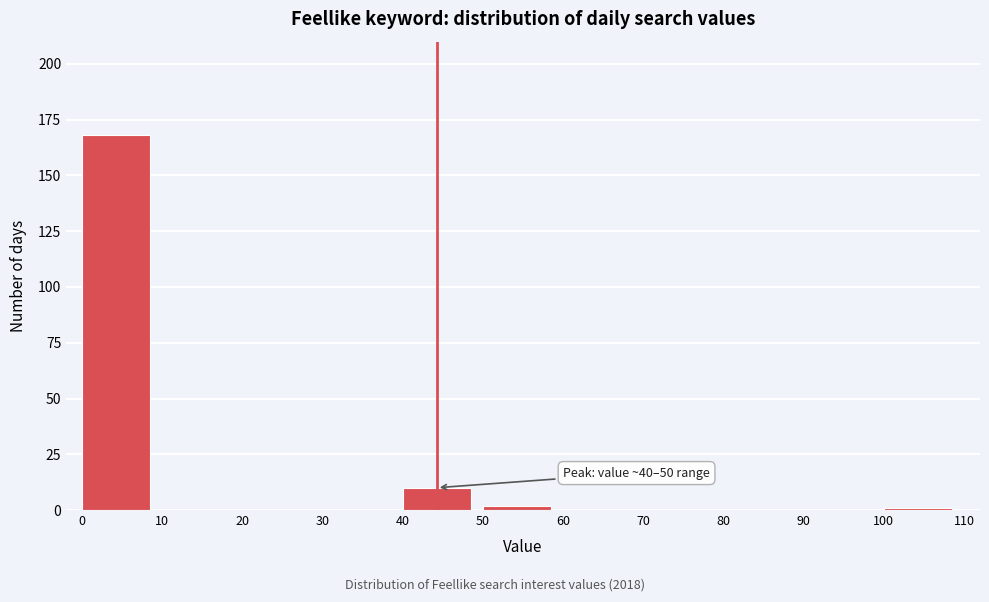

Over which range of the x-axis is the bar tallest?

0 to 10